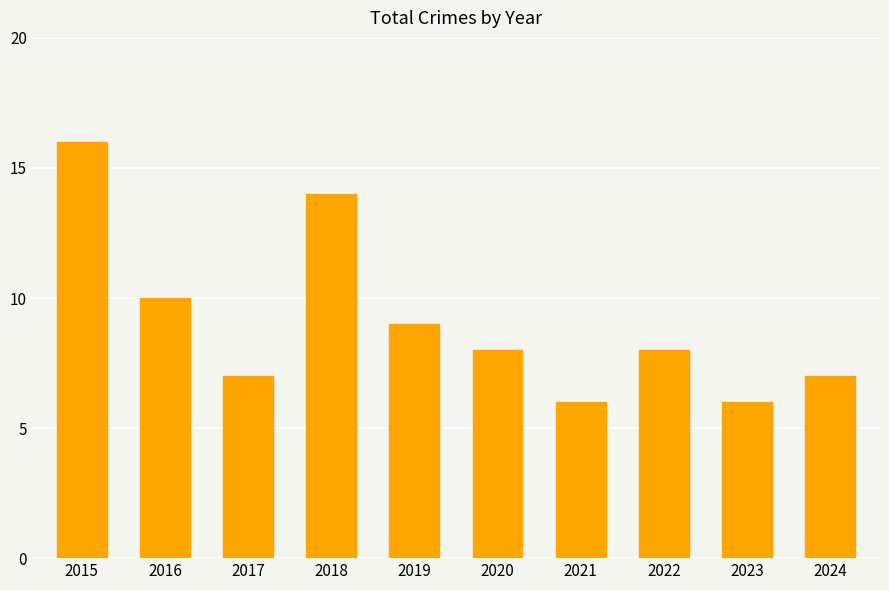

Reading left to right, transcribe all the data shown in this chart.

2015=16	2016=10	2017=7	2018=14	2019=9	2020=8	2021=6	2022=8	2023=6	2024=7